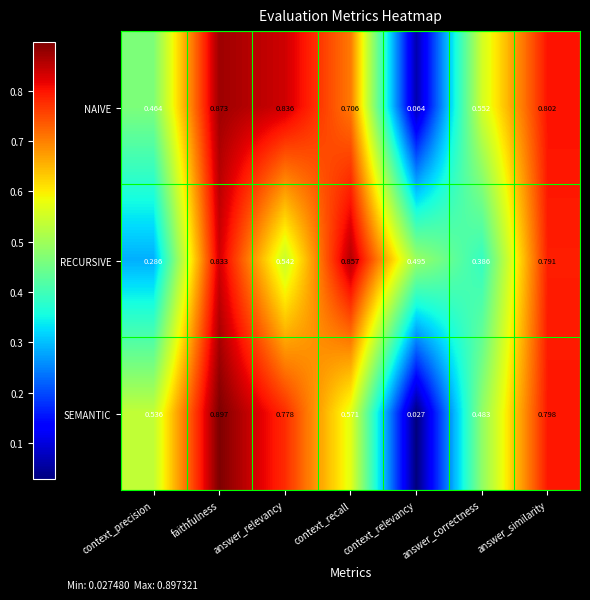

At which category is the sum across all series the highest?

faithfulness